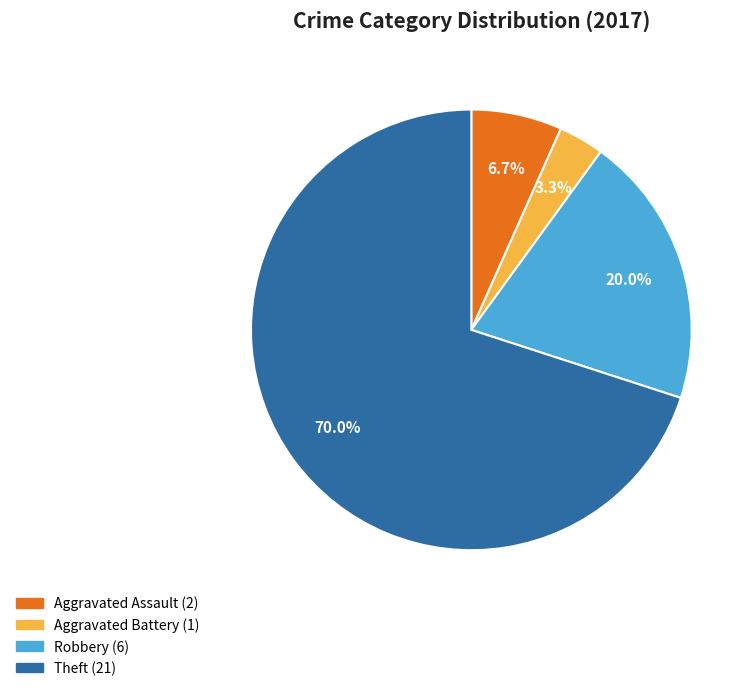

What is the ratio of the value at Aggravated Assault to the value at Robbery?

0.3